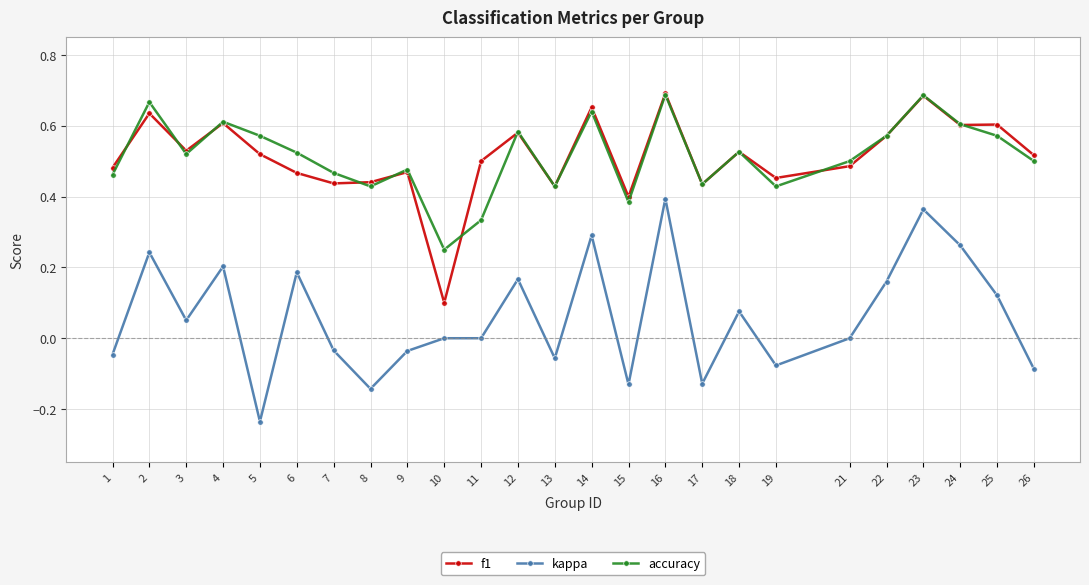

True or false: f1 has a value of 0.2 at 24.

False